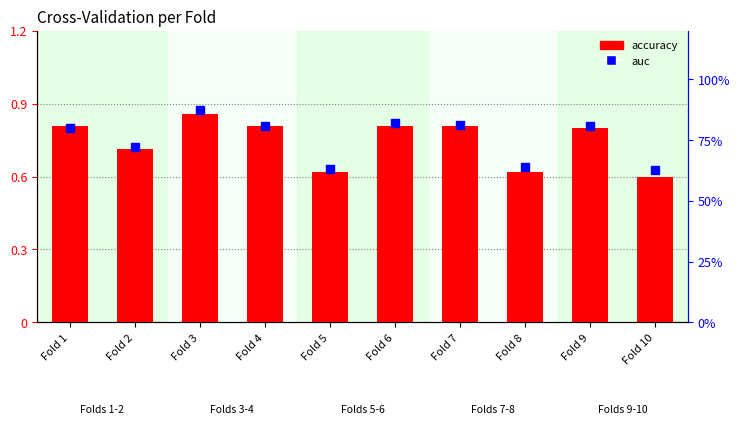

At how many categories does at least one series exceed 0?

10